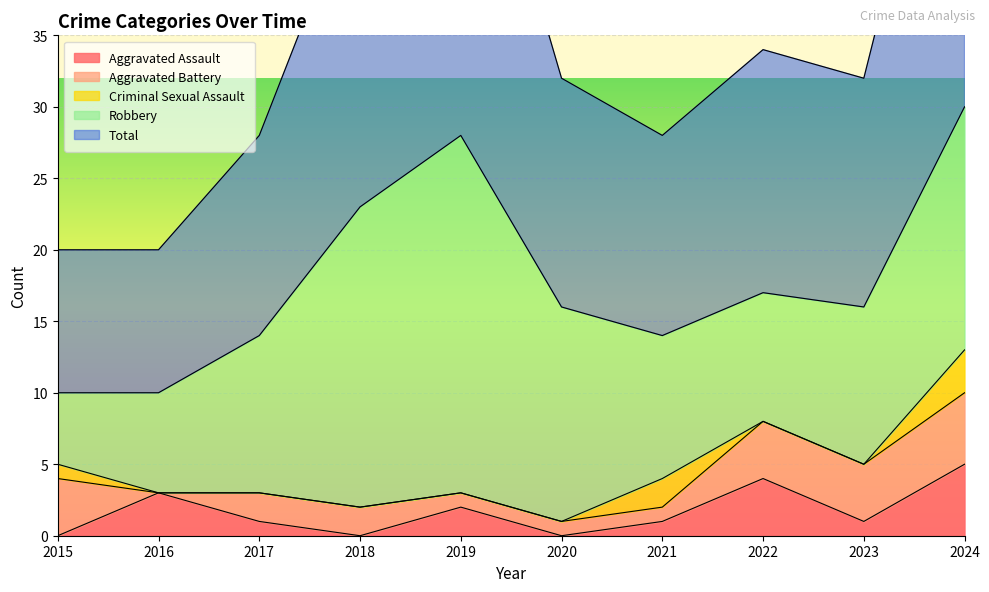

The value of Aggravated Assault at 2020 is 0. True or false?

True